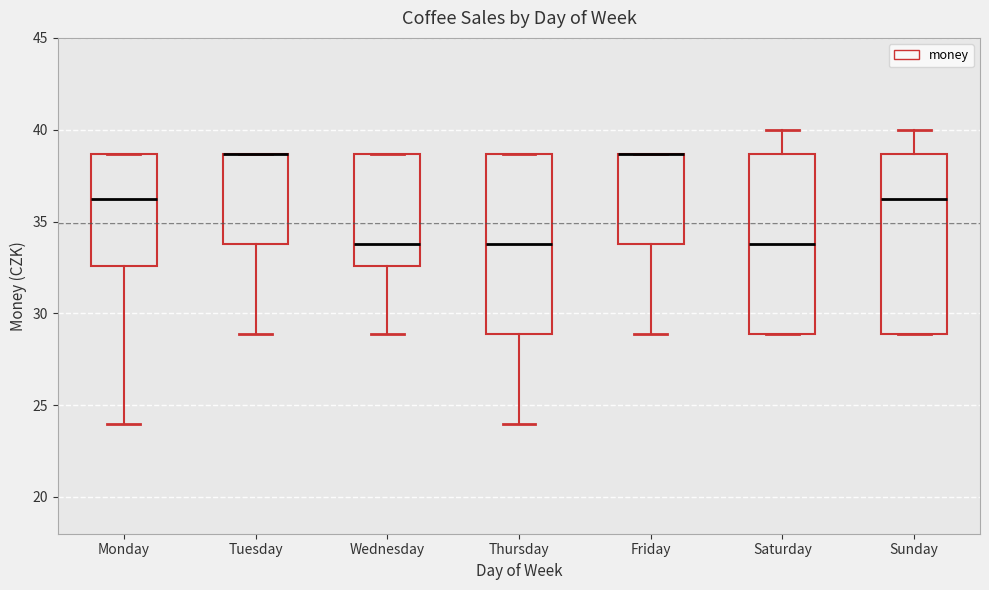

Reading left to right, transcribe this box plot: for each box, give where its median line is, the range the box spans, and where its two whiskers end, as read against the y-axis. The values are not printed on the chart, so give them approximately, as read against the axis.

Monday: median 36.5, box 32.5 to 38.5, whiskers 24.0 to 38.5
Tuesday: median 38.5 (drawn on the box's upper edge), box 34.0 to 38.5, whiskers 29.0 to 38.5
Wednesday: median 34.0, box 32.5 to 38.5, whiskers 29.0 to 38.5
Thursday: median 34.0, box 29.0 to 38.5, whiskers 24.0 to 38.5
Friday: median 38.5 (drawn on the box's upper edge), box 34.0 to 38.5, whiskers 29.0 to 38.5
Saturday: median 34.0, box 29.0 to 38.5, whiskers 29.0 to 40.0
Sunday: median 36.5, box 29.0 to 38.5, whiskers 29.0 to 40.0